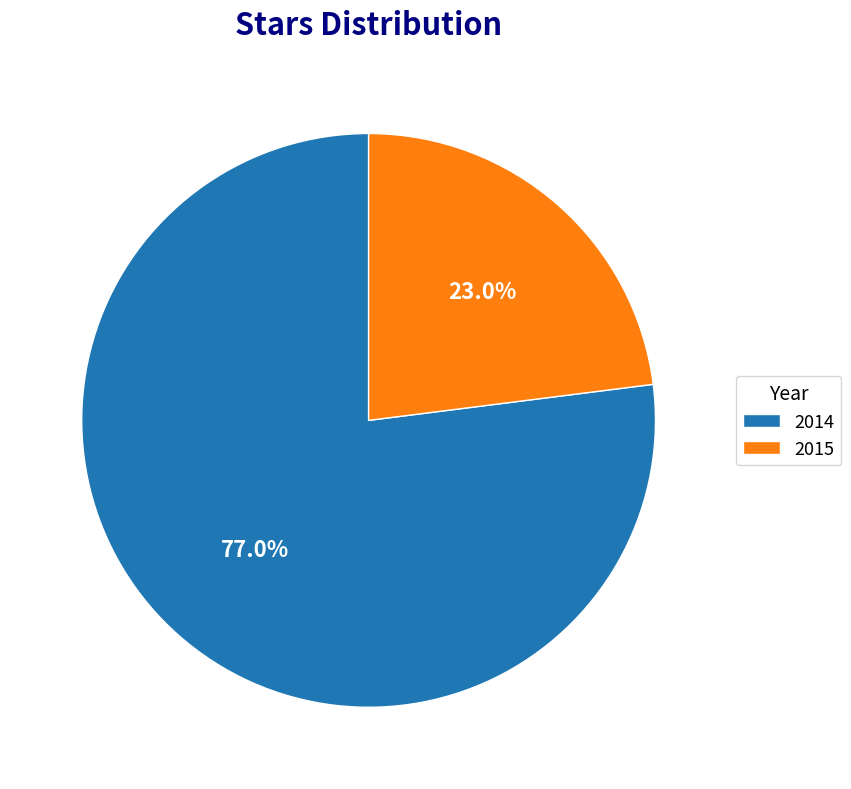

What is the largest slice in the pie chart?

2014